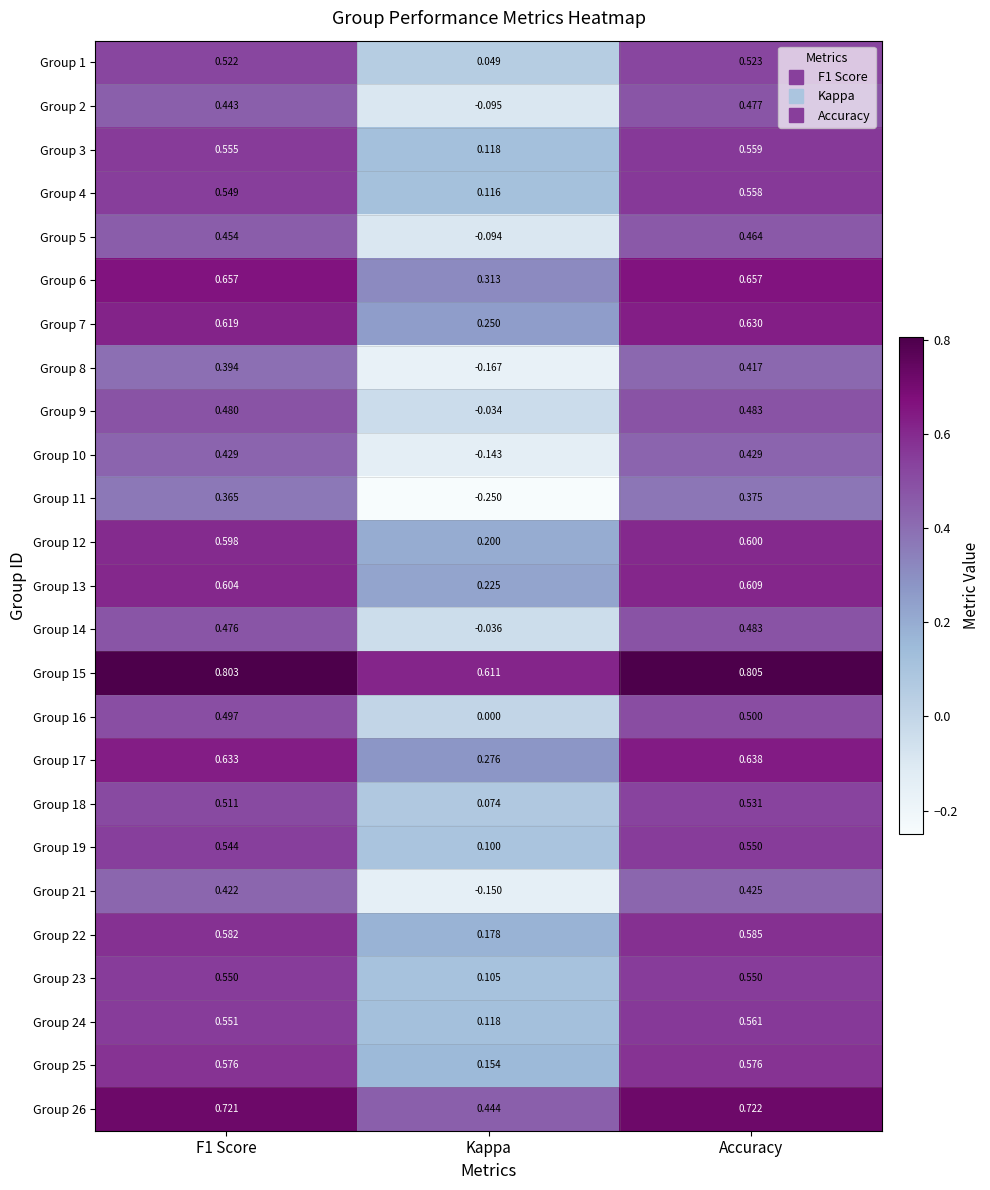

Is the value of Group 4 at F1 Score greater than the value of Group 5 at Accuracy?

Yes